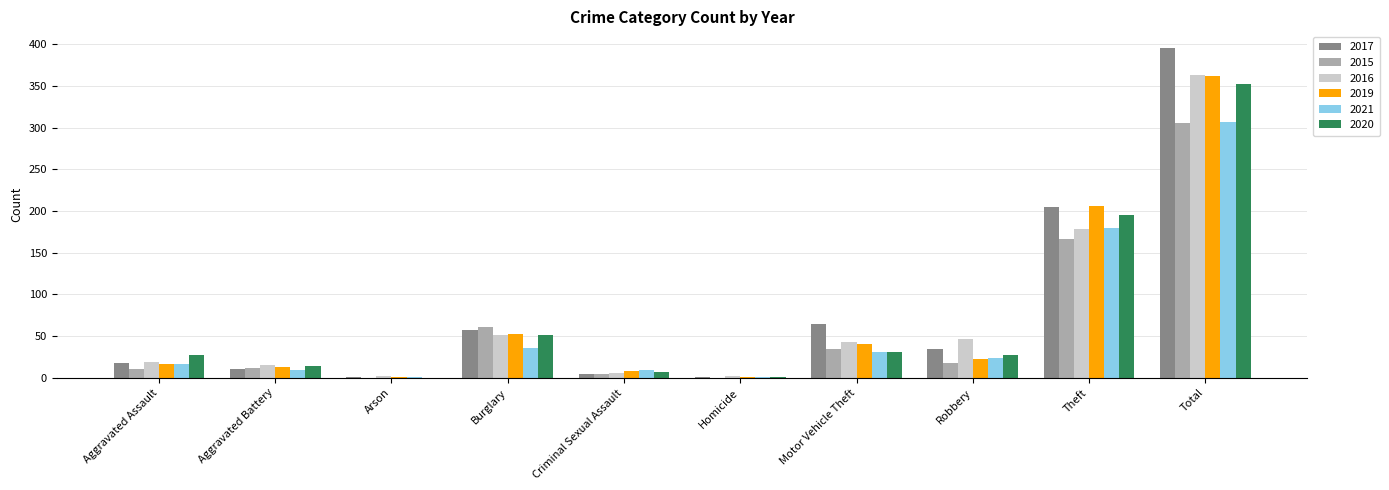

How many categories are shown in the chart?

10